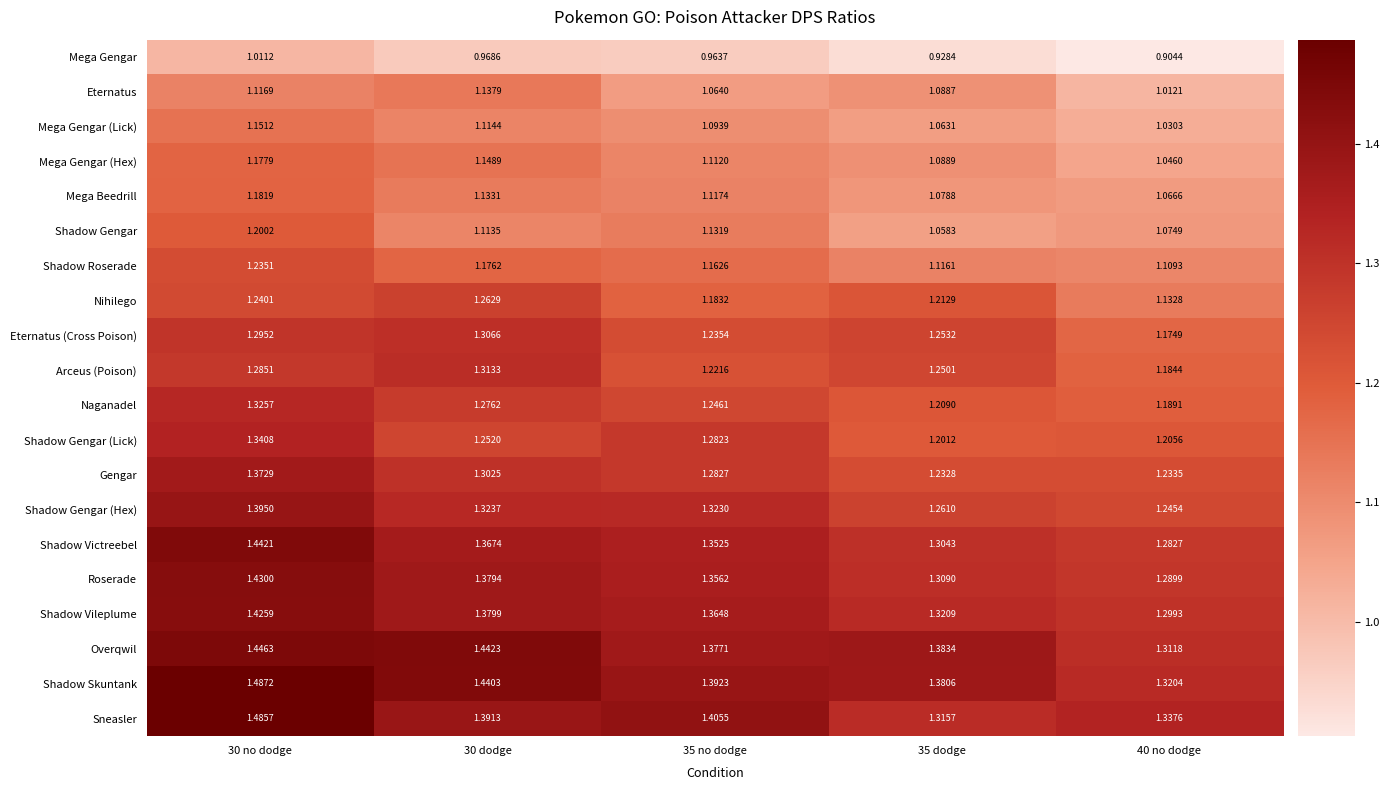

Rank the series at 35 dodge from lowest to highest value.

Mega Gengar, Shadow Gengar, Mega Gengar (Lick), Mega Beedrill, Eternatus, Mega Gengar (Hex), Shadow Roserade, Shadow Gengar (Lick), Naganadel, Nihilego, Gengar, Arceus (Poison), Eternatus (Cross Poison), Shadow Gengar (Hex), Shadow Victreebel, Roserade, Sneasler, Shadow Vileplume, Shadow Skuntank, Overqwil